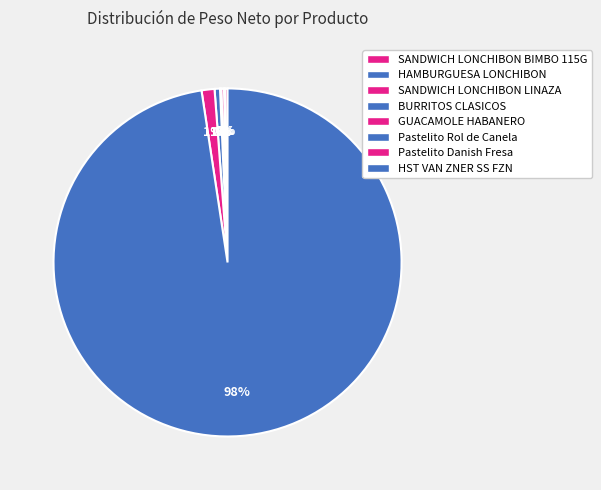

How many slices are in this pie chart?

8